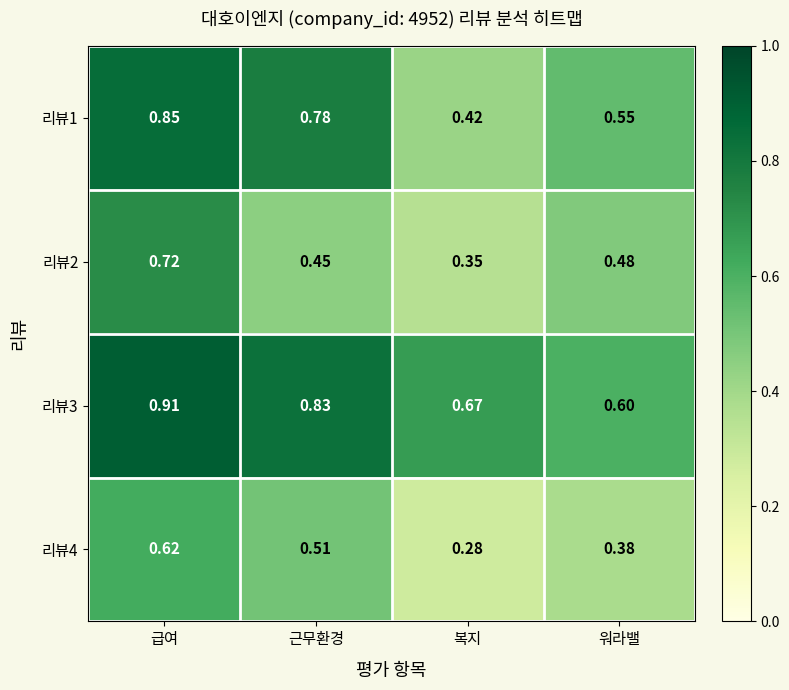

At how many categories does at least one series exceed 0?

4